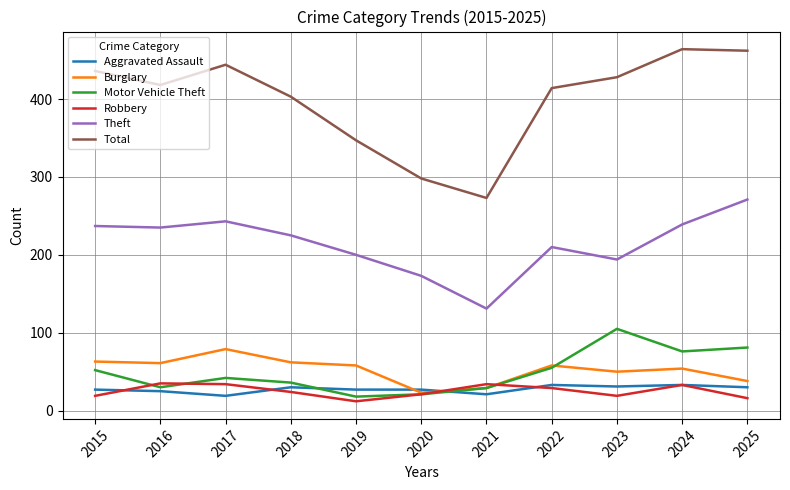

True or false: Total has a value of 240 at 2017.

False